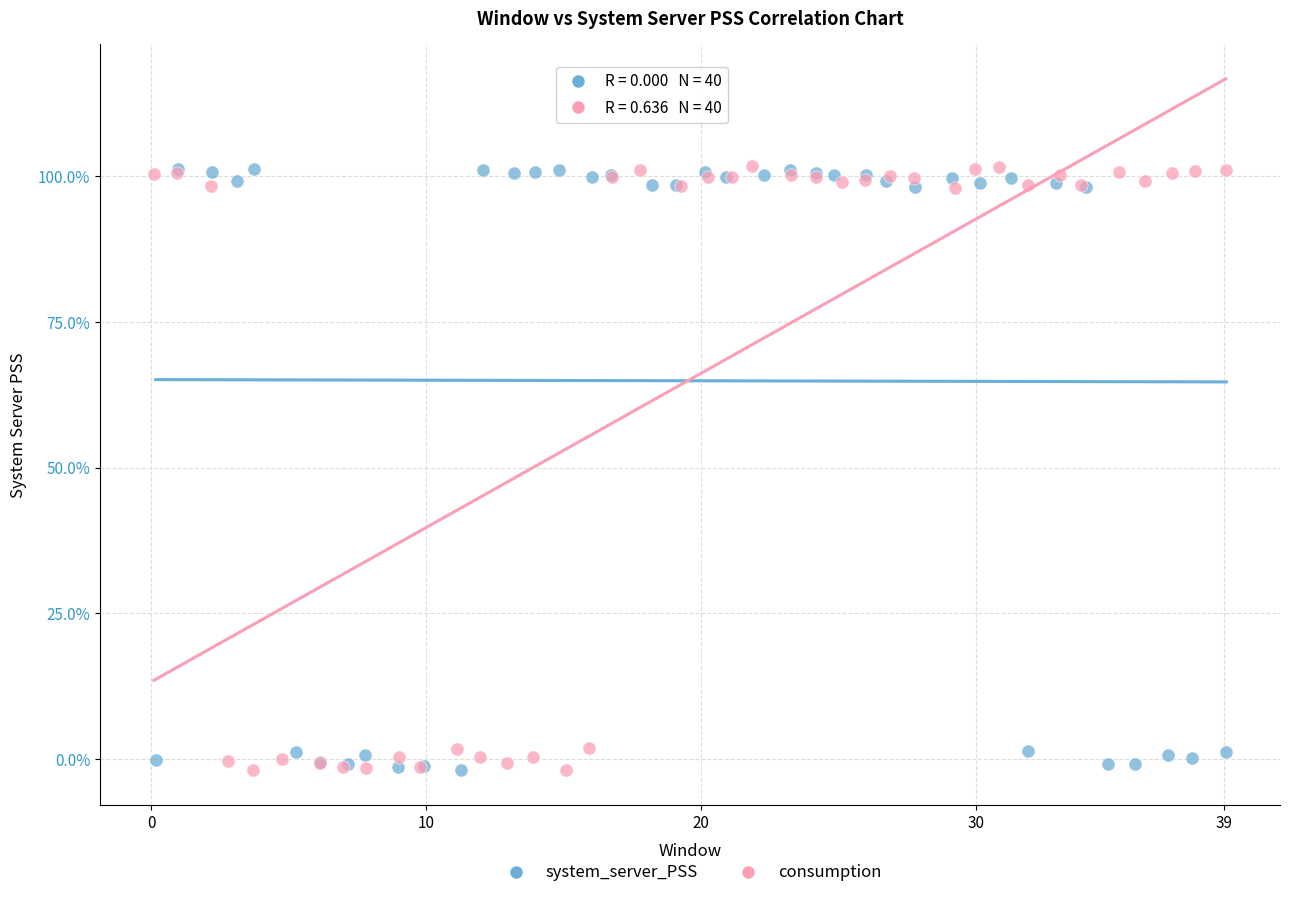

What are all the series names shown in the legend?

system_server_PSS, consumption